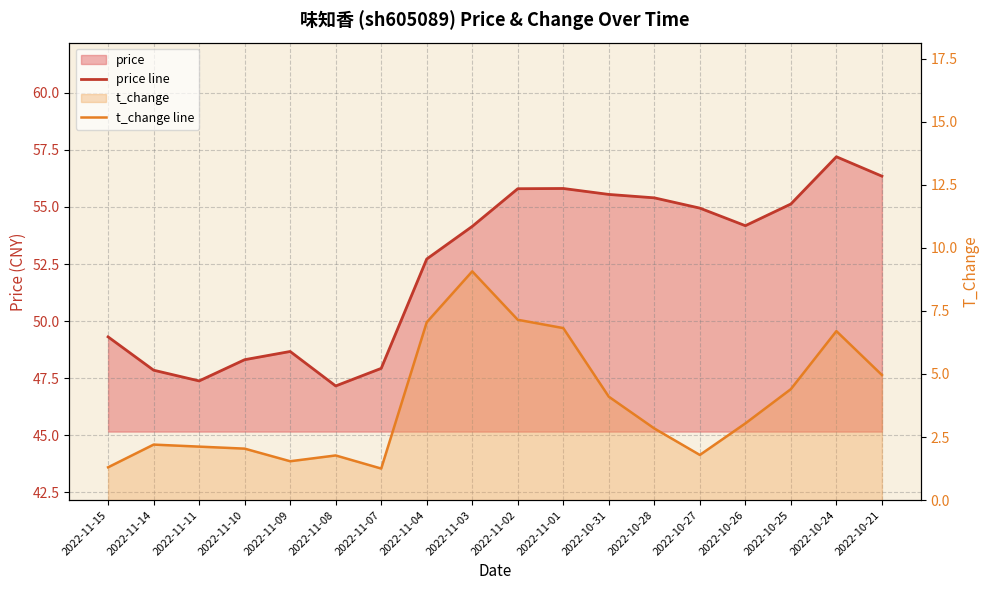

Rank the series at 2022-10-27 from lowest to highest value.

t_change line, price line